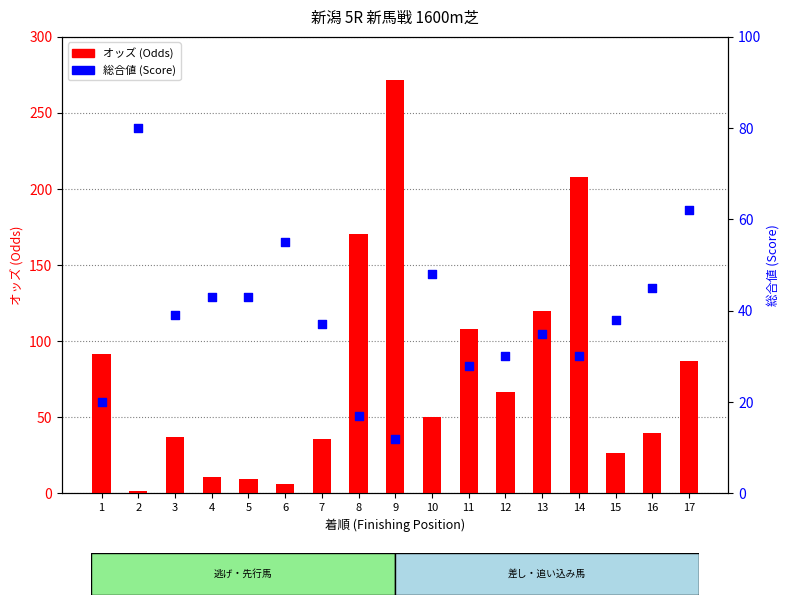

What is the total value across all series at 11?

135.8